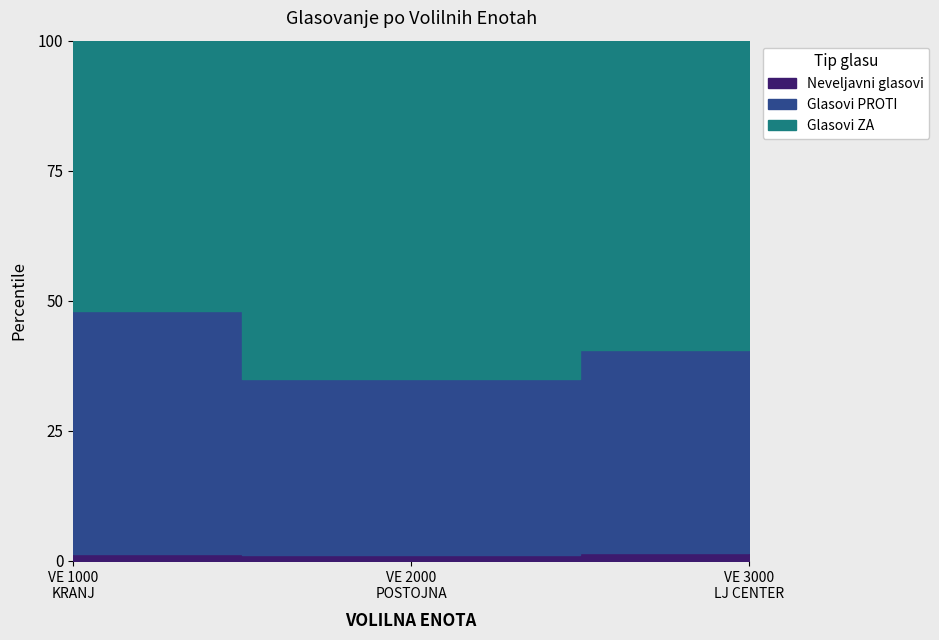

True or false: Glasovi PROTI and Št. veljavnih glasovnic cross at least once.

False